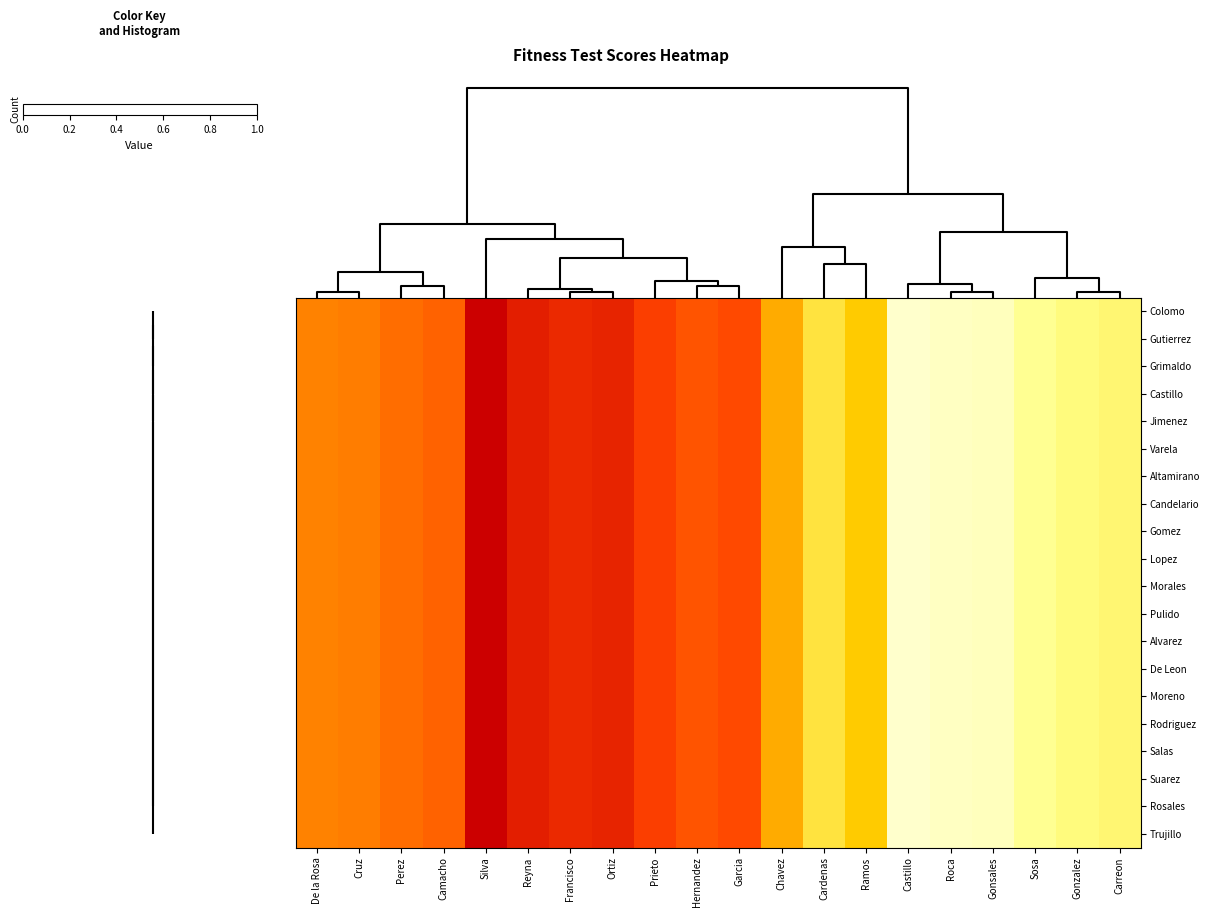

Count the number of categories in the chart.

20